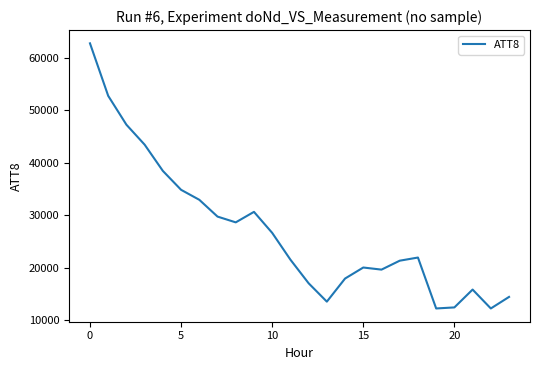

What is the smallest value displayed?

12200